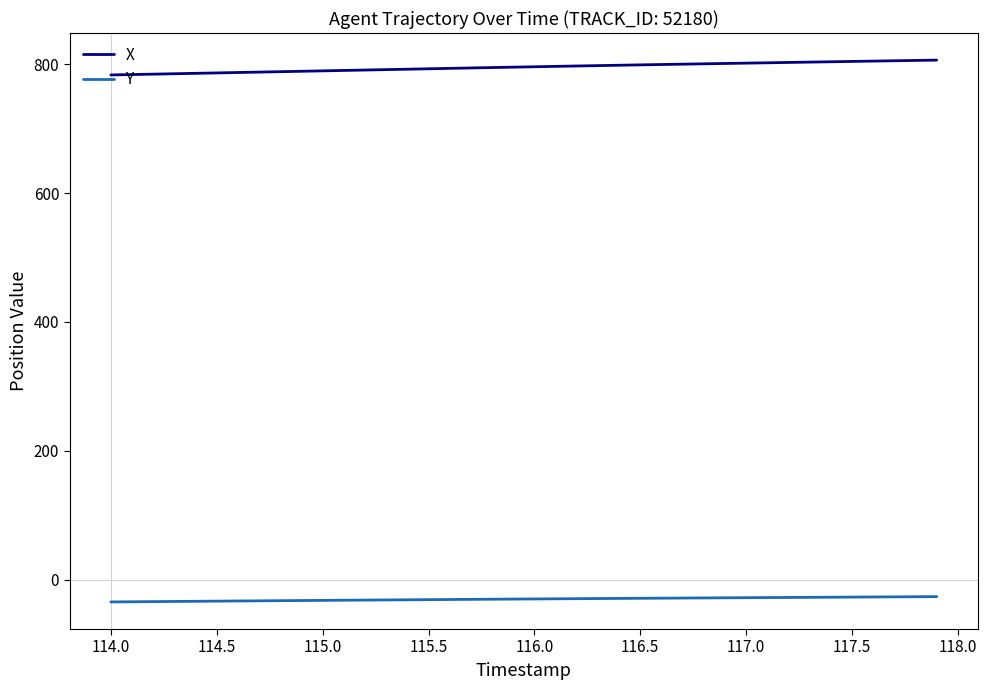

List the series in order of their peak value, lowest first.

Y, X